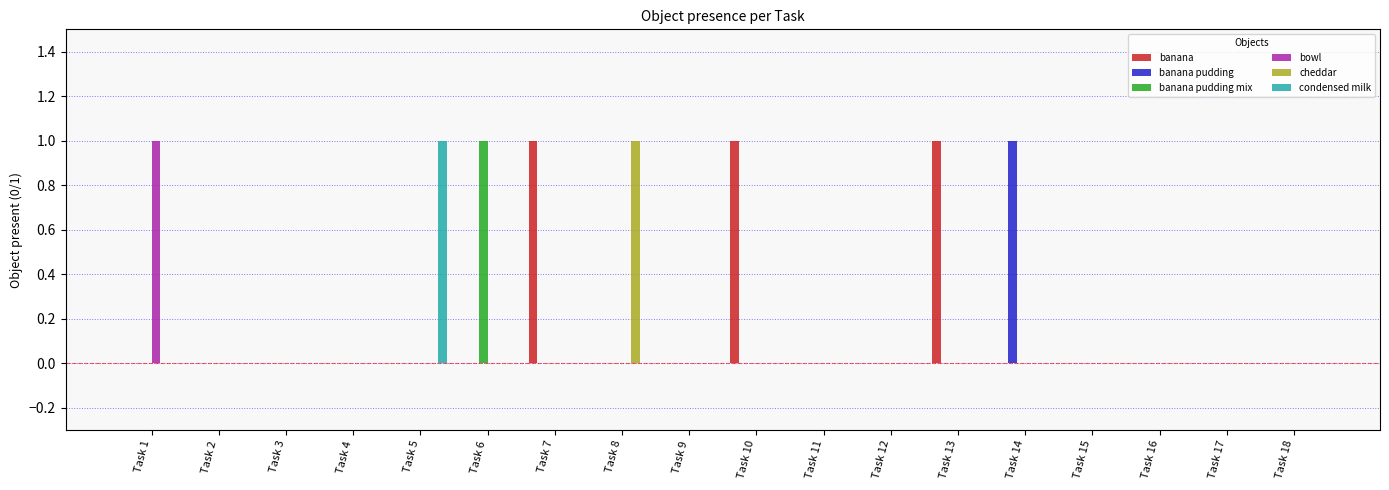

How many groups of bars are there?

18